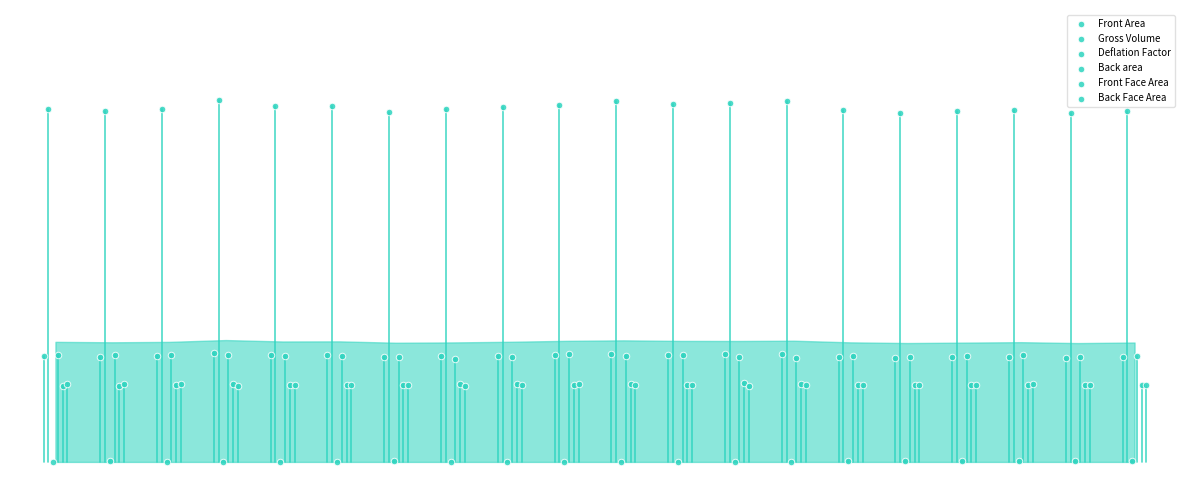

Which series reaches the minimum Y coordinate?

Deflation Factor